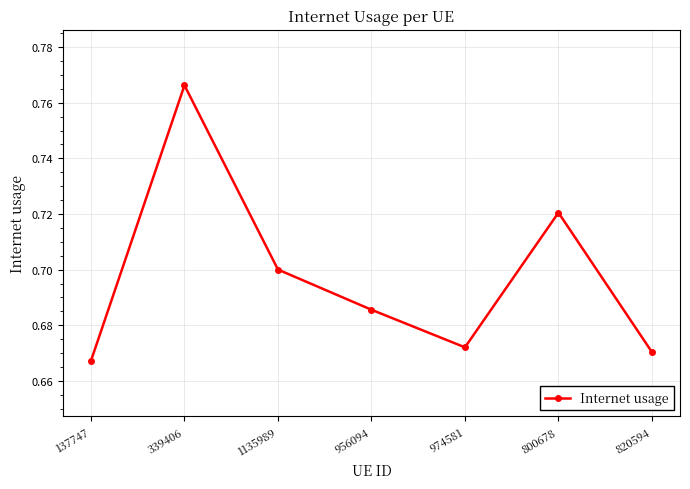

Which category has the lowest value across all series?

137747